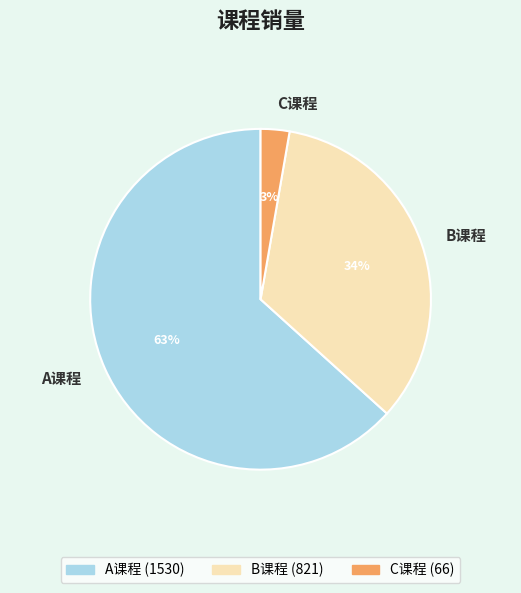

Count the number of slices in the pie.

3